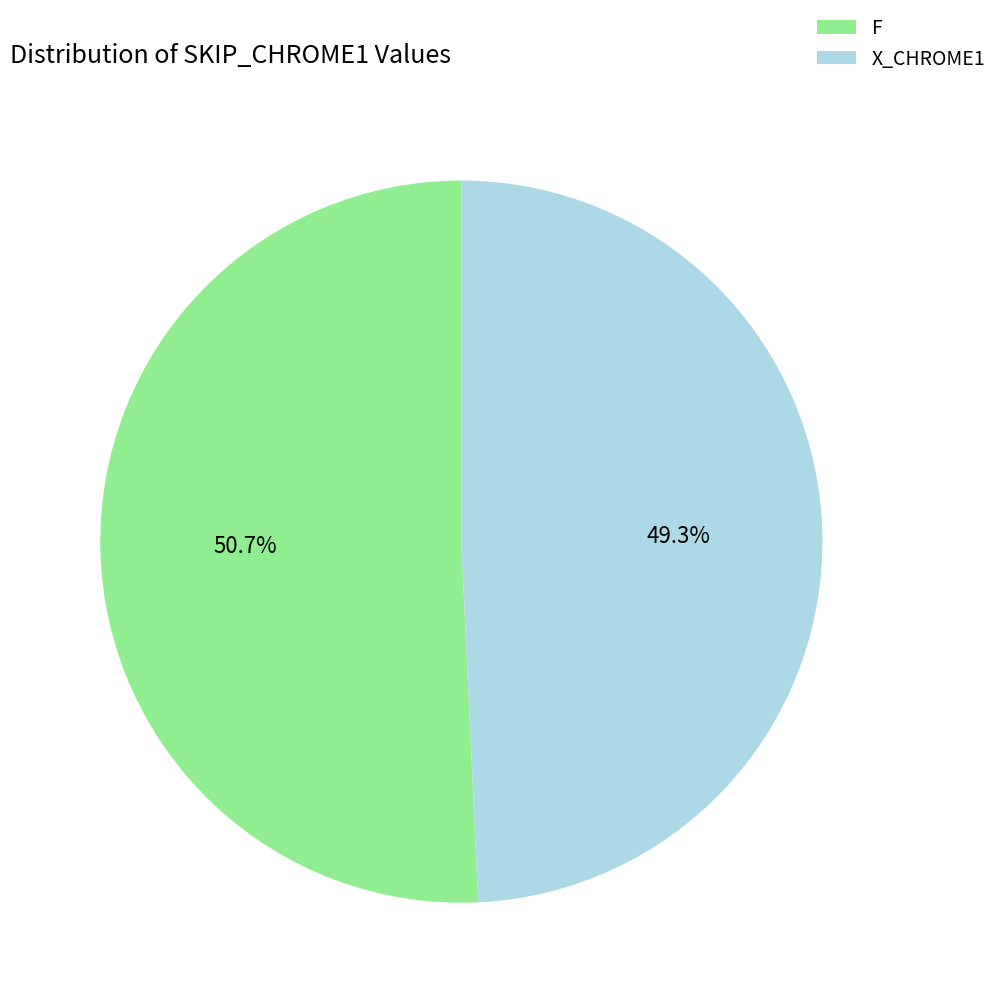

Rank the categories by value from lowest to highest.

X_CHROME1, F